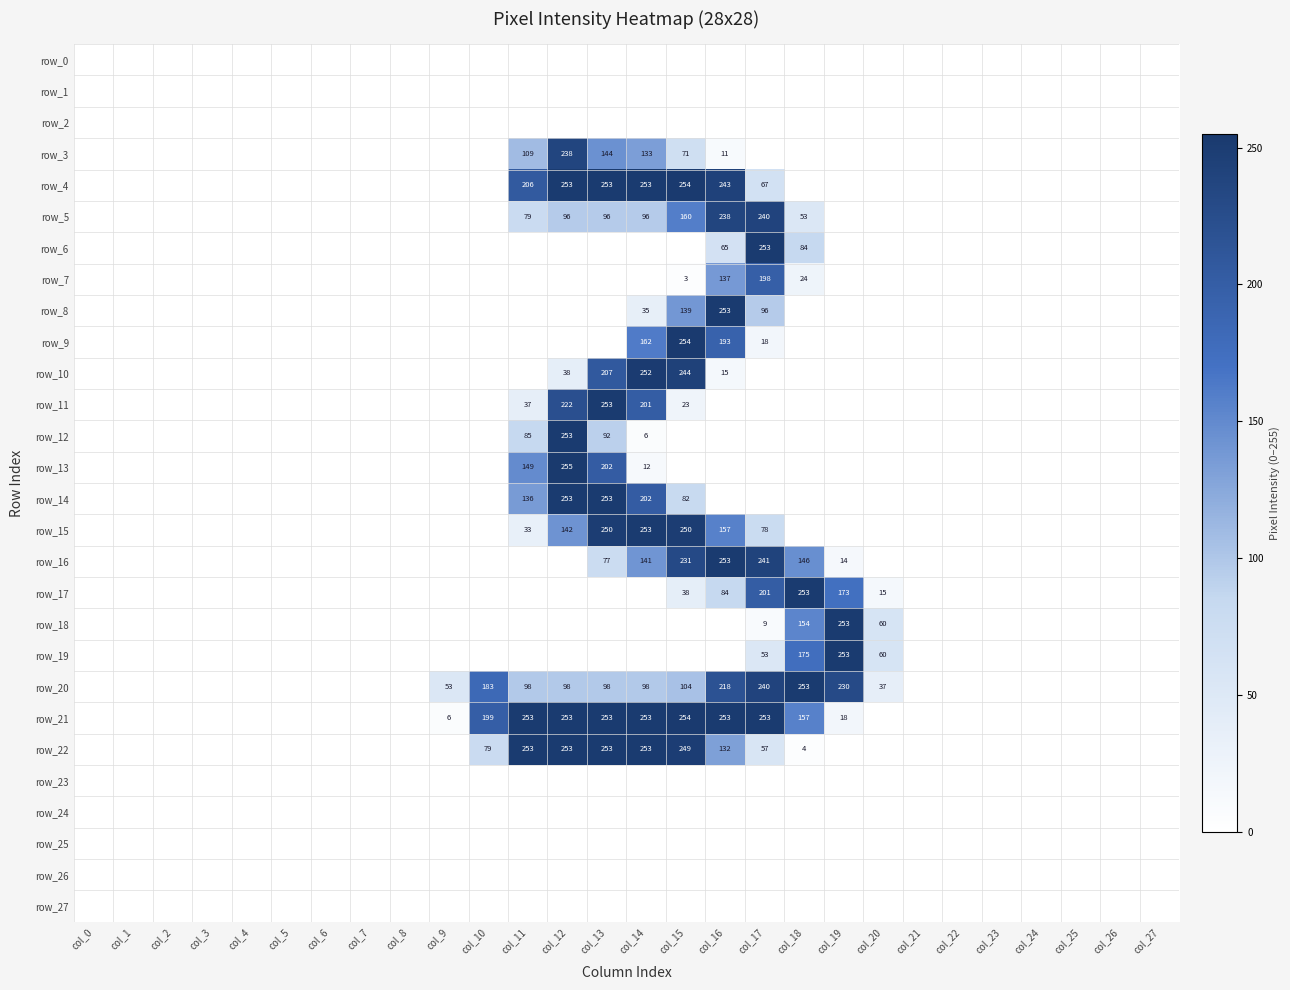

At which category is the sum across all series the highest?

col_13